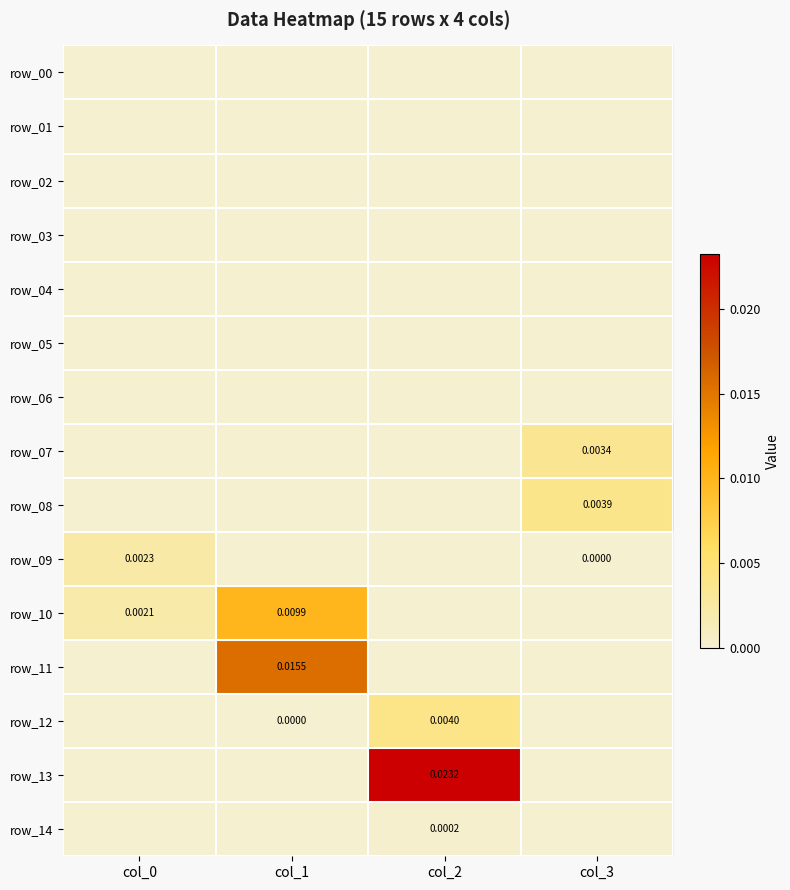

How many values in the row_14 series exceed 0?

1